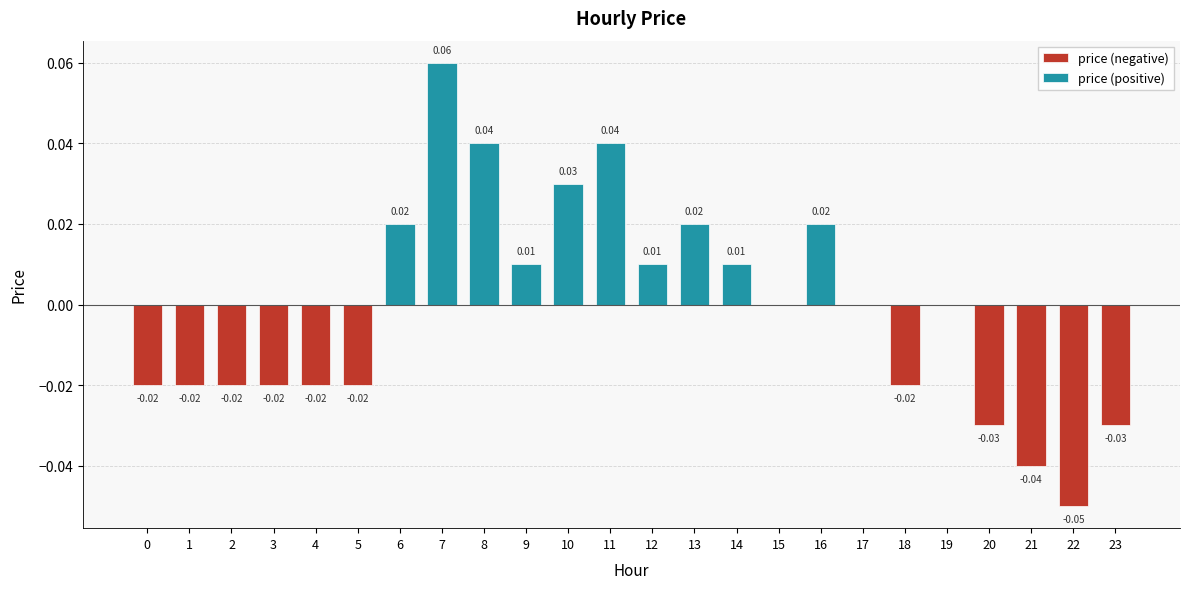

List the labels in order of value, smallest first.

22, 21, 20, 23, 0, 1, 2, 3, 4, 5, 18, 15, 17, 19, 9, 12, 14, 6, 13, 16, 10, 8, 11, 7